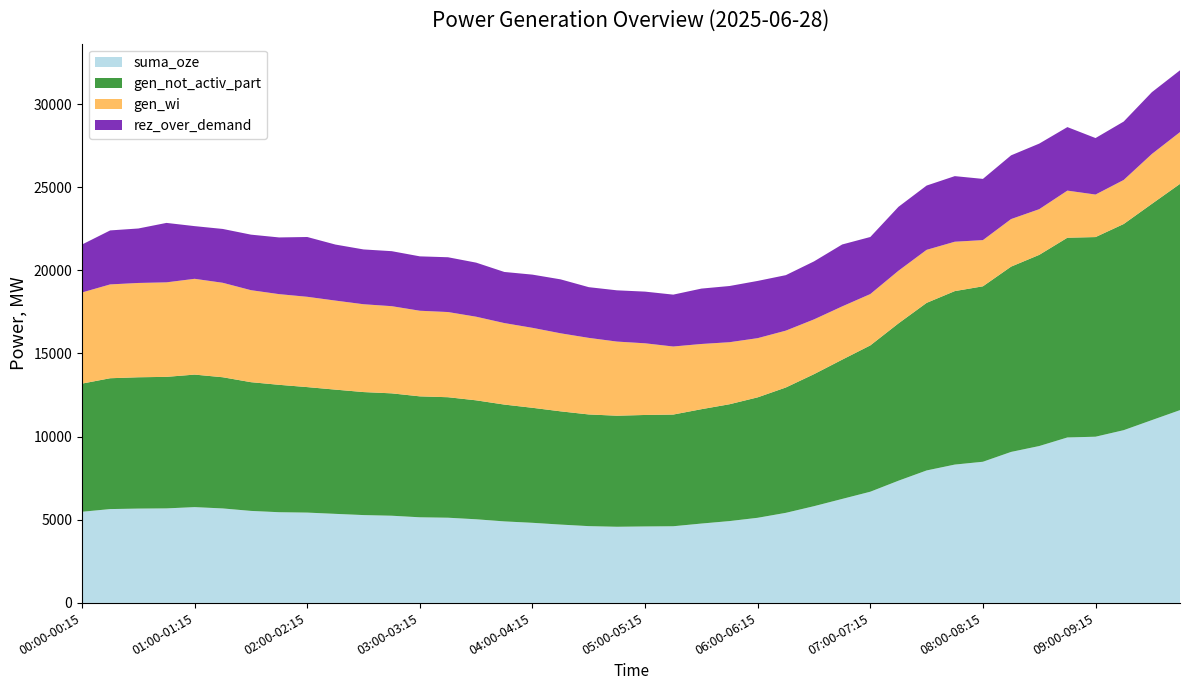

Reading left to right, list all the values displayed in this chart.

suma_oze: 00:00-00:15=5481	00:15-00:30=5643	00:30-00:45=5672	00:45-01:00=5684	01:00-01:15=5761	01:15-01:30=5681	01:30-01:45=5533	01:45-02:00=5454	02:00-02:15=5431	02:15-02:30=5355	02:30-02:45=5282	02:45-03:00=5243	03:00-03:15=5149	03:15-03:30=5123	03:30-03:45=5029	03:45-04:00=4902	04:00-04:15=4817	04:15-04:30=4710	04:30-04:45=4617	04:45-05:00=4579	05:00-05:15=4598	05:15-05:30=4610	05:30-05:45=4772	05:45-06:00=4921	06:00-06:15=5119	06:15-06:30=5417	06:30-06:45=5817	06:45-07:00=6253	07:00-07:15=6687	07:15-07:30=7349	07:30-07:45=7966	07:45-08:00=8319	08:00-08:15=8489	08:15-08:30=9080	08:30-08:45=9434	08:45-09:00=9950	09:00-09:15=9995	09:15-09:30=10388	09:30-09:45=10993	09:45-10:00=11594
gen_not_activ_part: 00:00-00:15=7708	00:15-00:30=7869	00:30-00:45=7898	00:45-01:00=7911	01:00-01:15=7970	01:15-01:30=7890	01:30-01:45=7742	01:45-02:00=7662	02:00-02:15=7548	02:15-02:30=7472	02:30-02:45=7398	02:45-03:00=7360	03:00-03:15=7273	03:15-03:30=7247	03:30-03:45=7154	03:45-04:00=7026	04:00-04:15=6917	04:15-04:30=6811	04:30-04:45=6717	04:45-05:00=6679	05:00-05:15=6705	05:15-05:30=6717	05:30-05:45=6878	05:45-06:00=7027	06:00-06:15=7244	06:15-06:30=7539	06:30-06:45=7940	06:45-07:00=8376	07:00-07:15=8800	07:15-07:30=9462	07:30-07:45=10079	07:45-08:00=10433	08:00-08:15=10552	08:15-08:30=11144	08:30-08:45=11498	08:45-09:00=12013	09:00-09:15=12007	09:15-09:30=12400	09:30-09:45=13006	09:45-10:00=13607
gen_wi: 00:00-00:15=5481	00:15-00:30=5643	00:30-00:45=5672	00:45-01:00=5684	01:00-01:15=5761	01:15-01:30=5681	01:30-01:45=5533	01:45-02:00=5454	02:00-02:15=5431	02:15-02:30=5355	02:30-02:45=5282	02:45-03:00=5243	03:00-03:15=5149	03:15-03:30=5123	03:30-03:45=5029	03:45-04:00=4902	04:00-04:15=4809	04:15-04:30=4693	04:30-04:45=4605	04:45-05:00=4459	05:00-05:15=4310	05:15-05:30=4093	05:30-05:45=3922	05:45-06:00=3731	06:00-06:15=3560	06:15-06:30=3419	06:30-06:45=3294	06:45-07:00=3203	07:00-07:15=3088	07:15-07:30=3166	07:30-07:45=3189	07:45-08:00=2970	08:00-08:15=2778	08:15-08:30=2861	08:30-08:45=2747	08:45-09:00=2833	09:00-09:15=2557	09:15-09:30=2648	09:30-09:45=2999	09:45-10:00=3114
rez_over_demand: 00:00-00:15=2884	00:15-00:30=3247	00:30-00:45=3276	00:45-01:00=3575	01:00-01:15=3168	01:15-01:30=3238	01:30-01:45=3340	01:45-02:00=3410	02:00-02:15=3596	02:15-02:30=3370	02:30-02:45=3296	02:45-03:00=3308	03:00-03:15=3271	03:15-03:30=3295	03:30-03:45=3252	03:45-04:00=3074	04:00-04:15=3200	04:15-04:30=3244	04:30-04:45=3050	04:45-05:00=3082	05:00-05:15=3108	05:15-05:30=3120	05:30-05:45=3331	05:45-06:00=3380	06:00-06:15=3442	06:15-06:30=3337	06:30-06:45=3488	06:45-07:00=3724	07:00-07:15=3432	07:15-07:30=3844	07:30-07:45=3866	07:45-08:00=3945	08:00-08:15=3682	08:15-08:30=3832	08:30-08:45=3944	08:45-09:00=3820	09:00-09:15=3398	09:15-09:30=3513	09:30-09:45=3717	09:45-10:00=3717